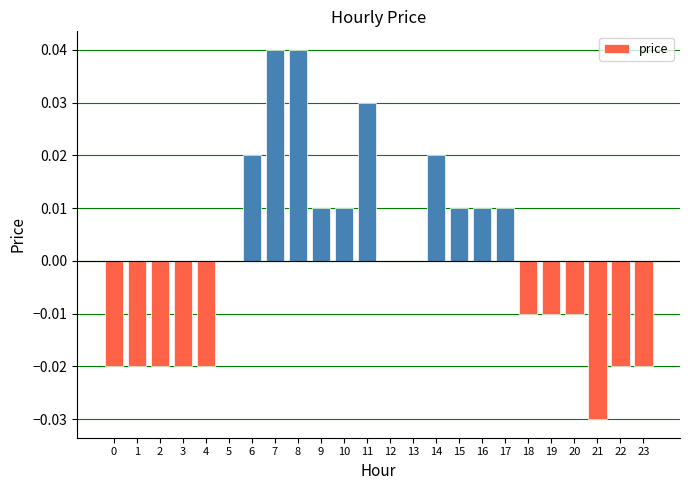

Which has a higher value, 5 or 2?

5